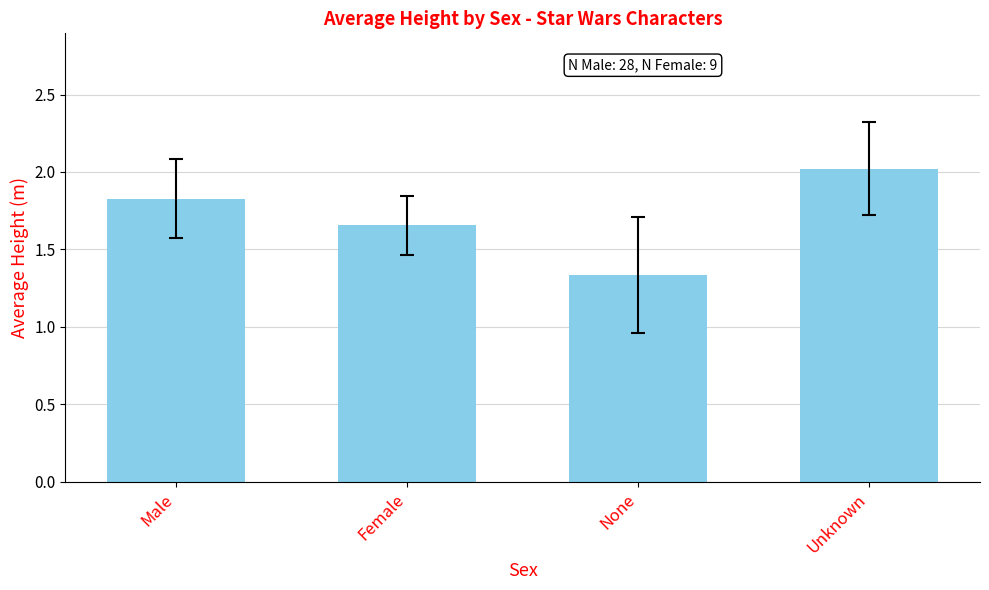

How many bars are there in total?

4